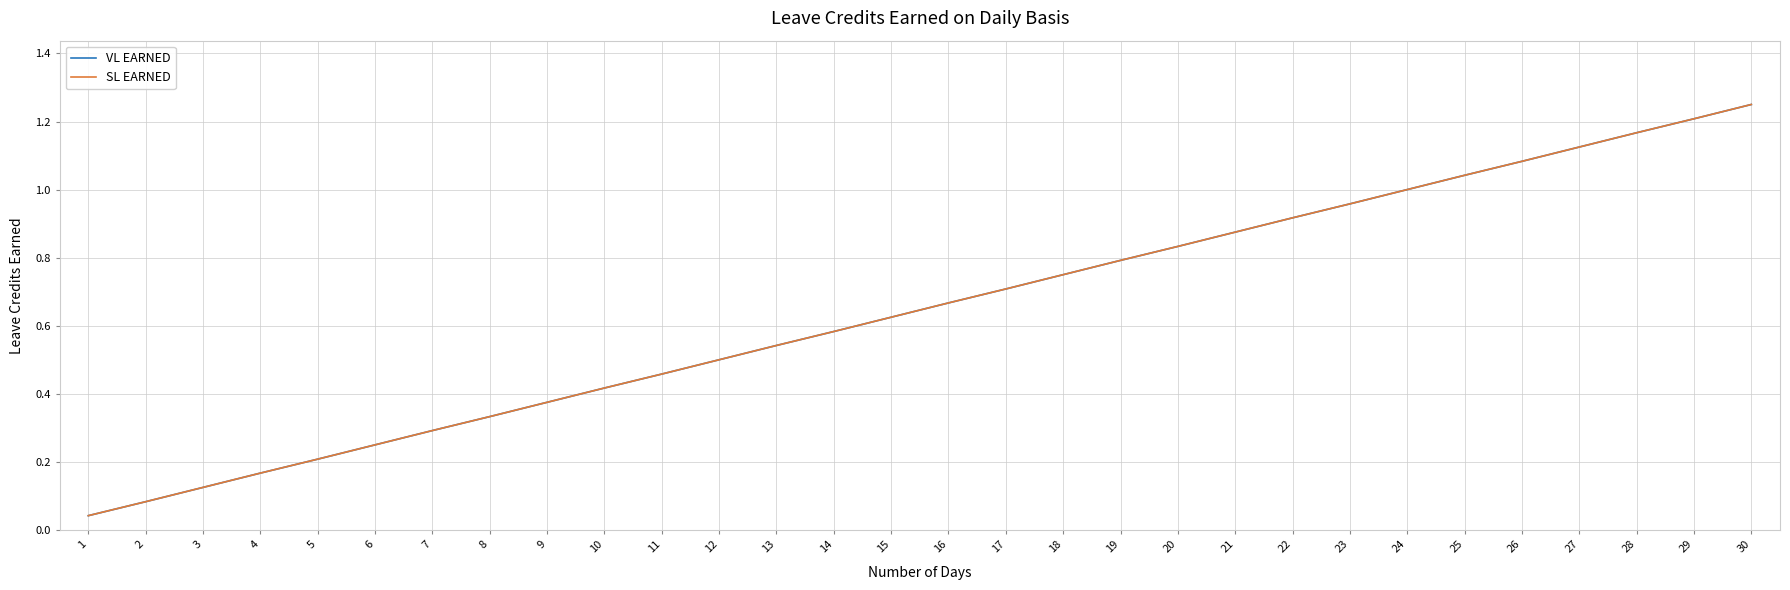

Is this an area chart (filled region under the line)?

No